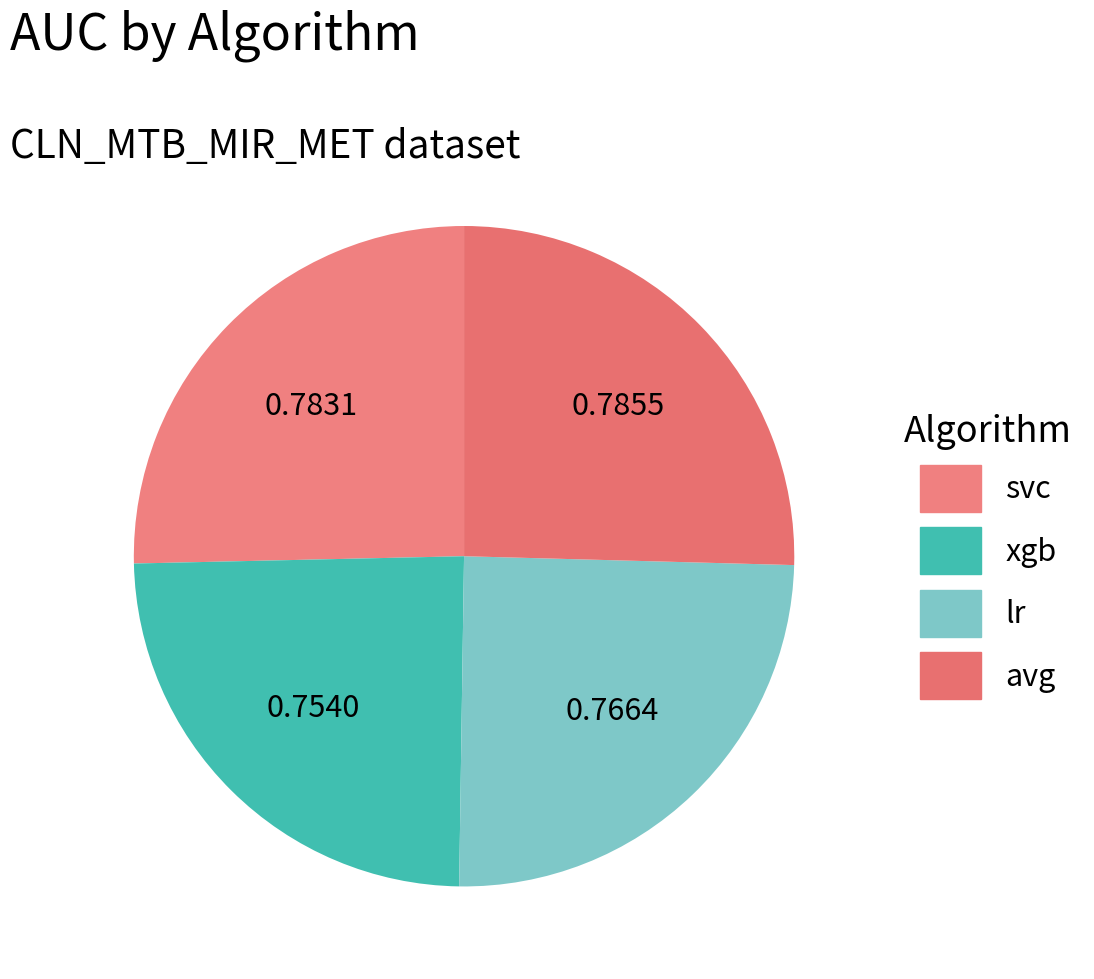

True or false: svc accounts for 15% of the total.

False